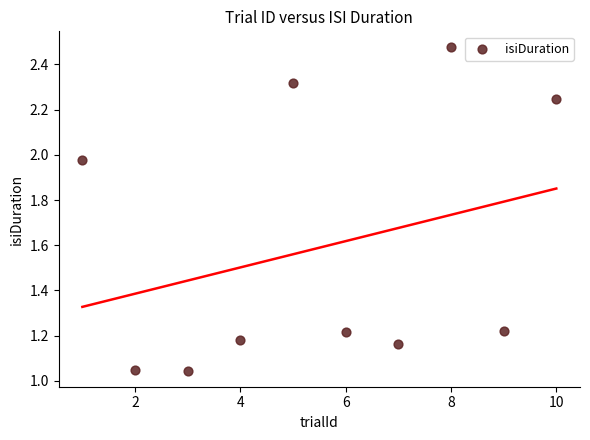

What is the average Y value?

1.6